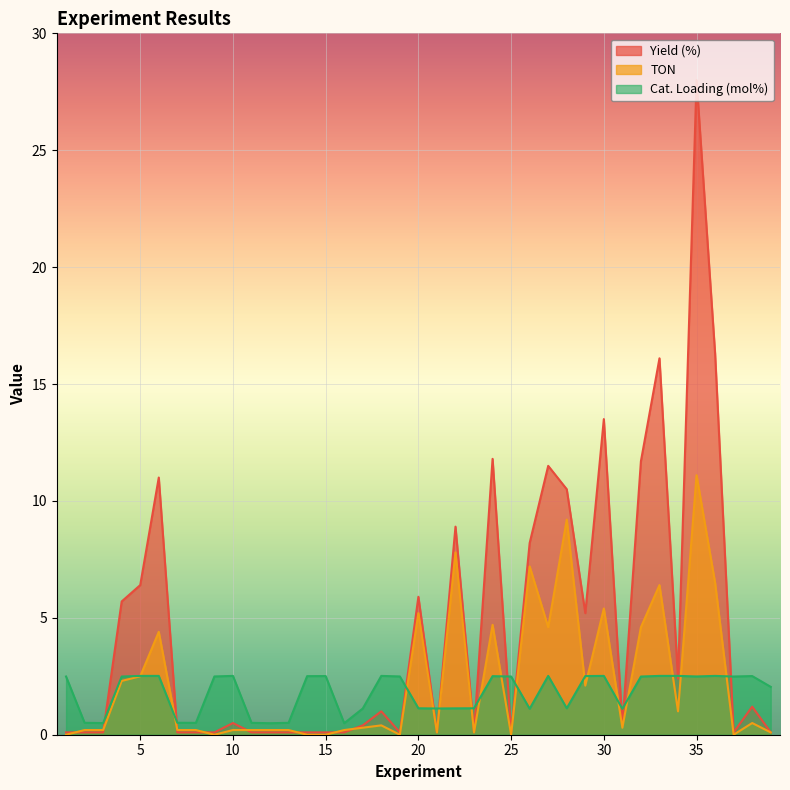

How many lines are shown in the chart?

3